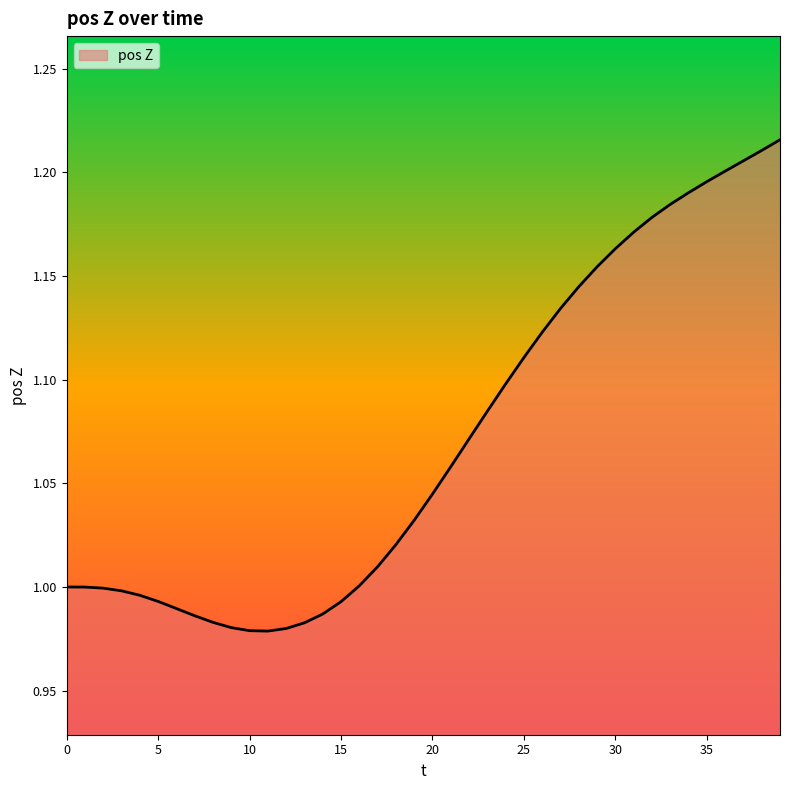

Where is the first local minimum?

11